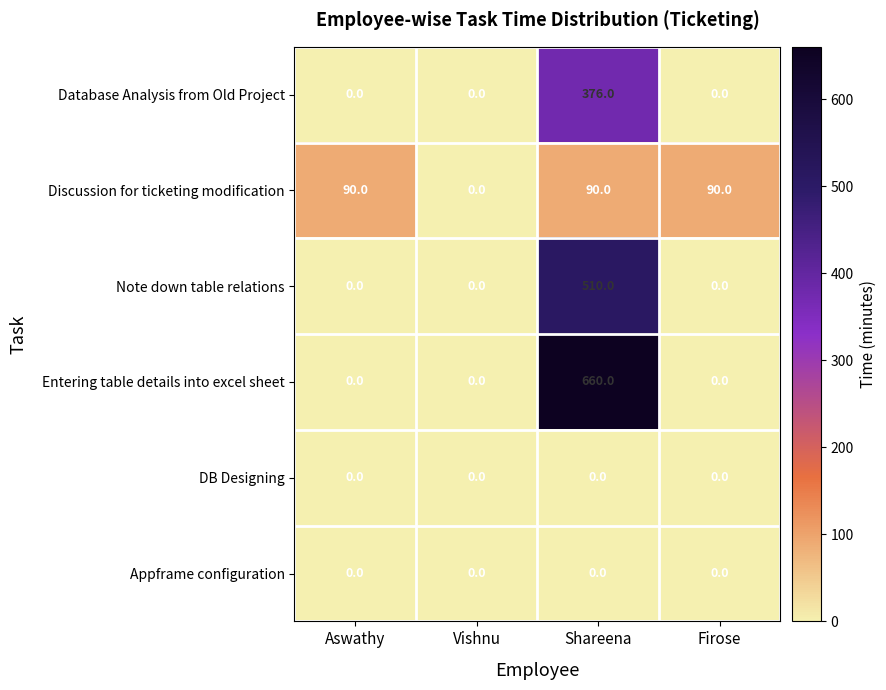

Reading left to right, extract all data points from this chart.

Database Analysis from Old Project: Aswathy=0	Vishnu=0	Shareena=376	Firose=0
Discussion for ticketing modification: Aswathy=90	Vishnu=0	Shareena=90	Firose=90
Note down table relations: Aswathy=0	Vishnu=0	Shareena=510	Firose=0
Entering table details into excel sheet: Aswathy=0	Vishnu=0	Shareena=660	Firose=0
DB Designing: Aswathy=0	Vishnu=0	Shareena=0	Firose=0
Appframe configuration: Aswathy=0	Vishnu=0	Shareena=0	Firose=0